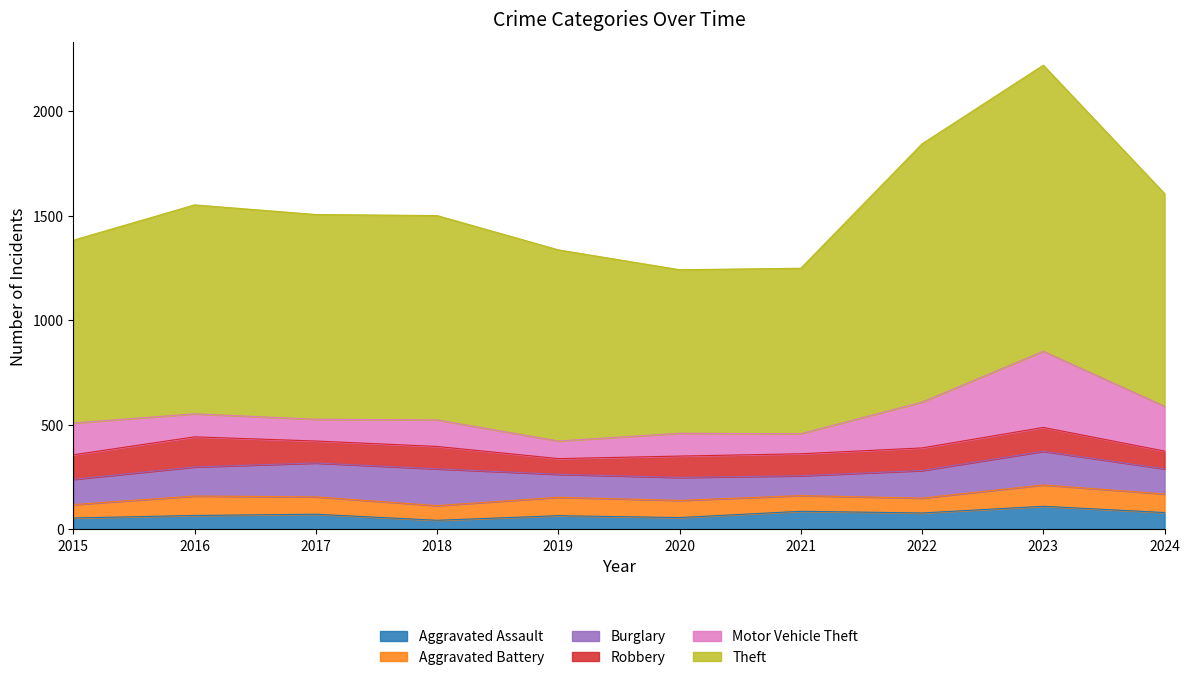

How many lines are shown in the chart?

6